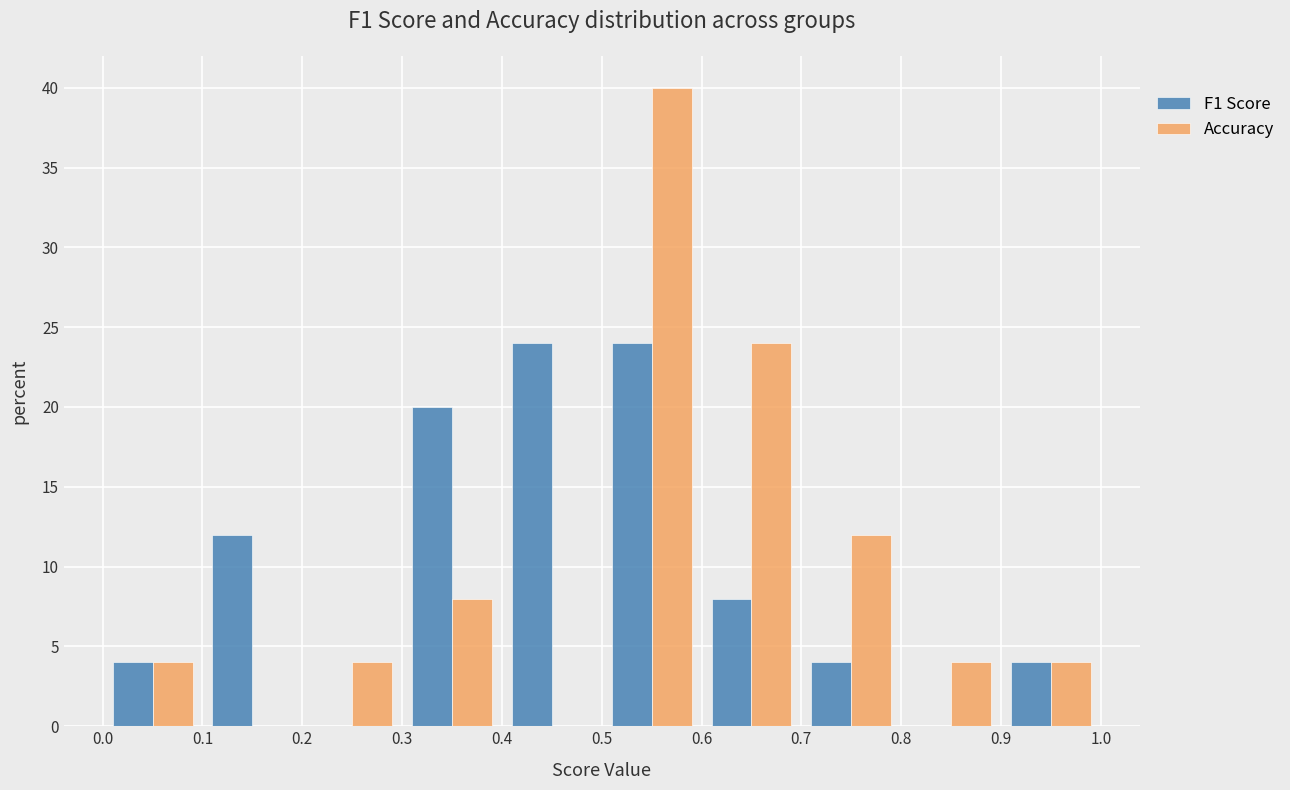

What is the height of the Accuracy bar covering 0.6 to 0.7 on the x-axis? The values are not printed on the chart, so give them approximately, as read against the axis.

24